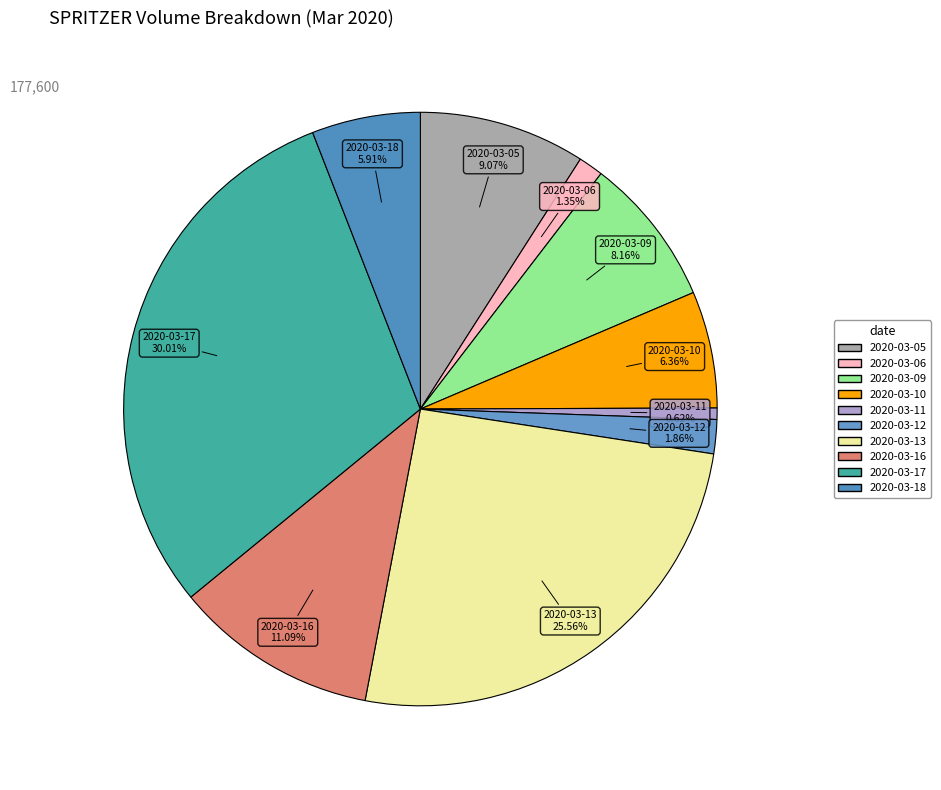

To the nearest percent, what percentage of the pie is 2020-03-18?

6%